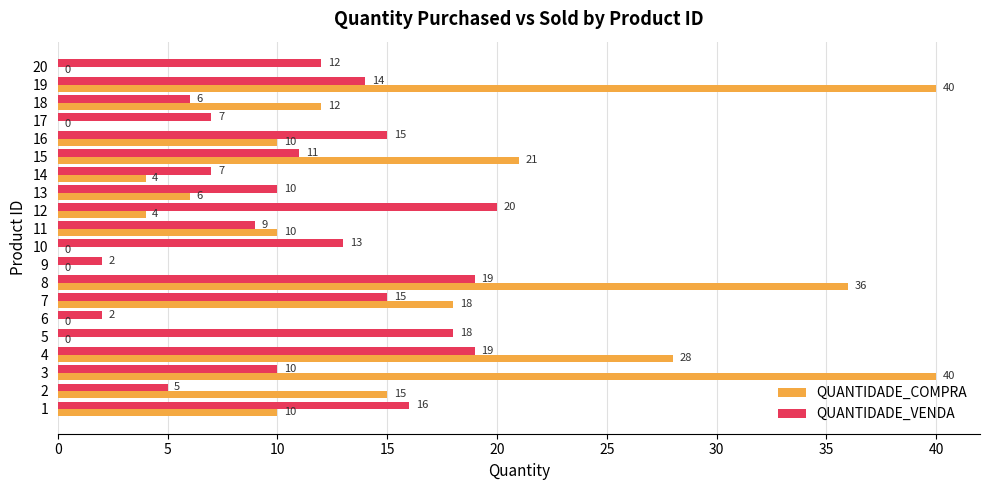

At which category is the sum across all series the highest?

8